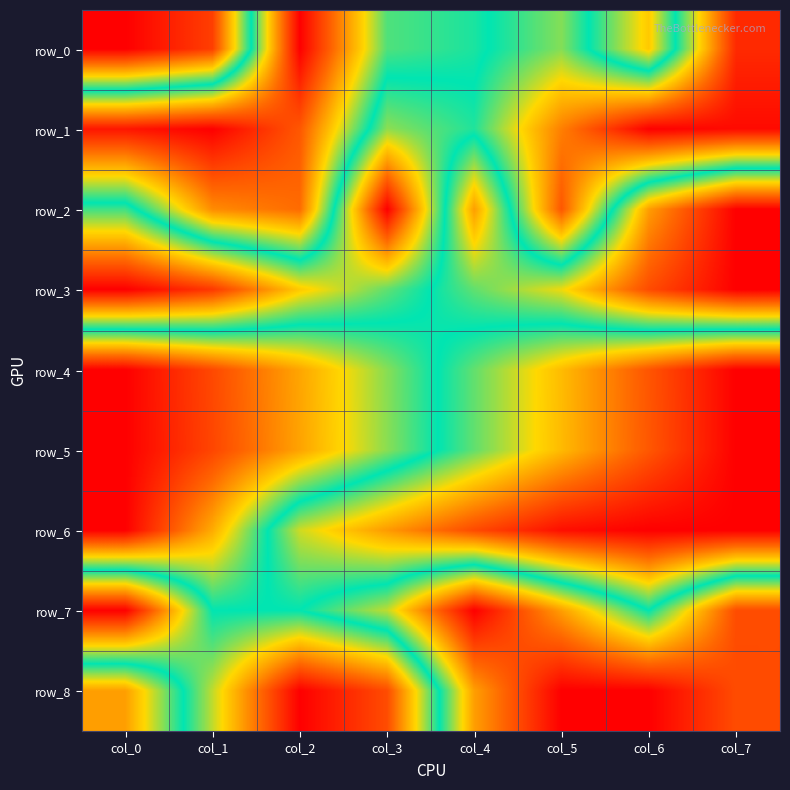

At which label is row_0 closest to 0?

col_0